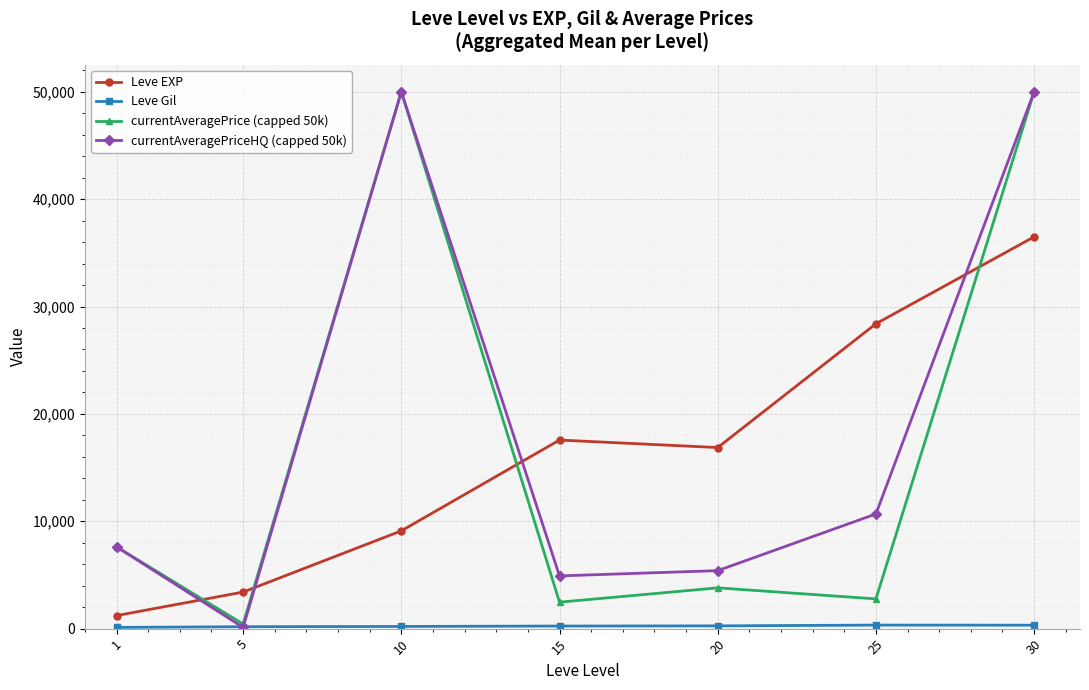

What is the difference between the currentAveragePriceHQ (capped 50k) values at 10 and 5?

49884.5